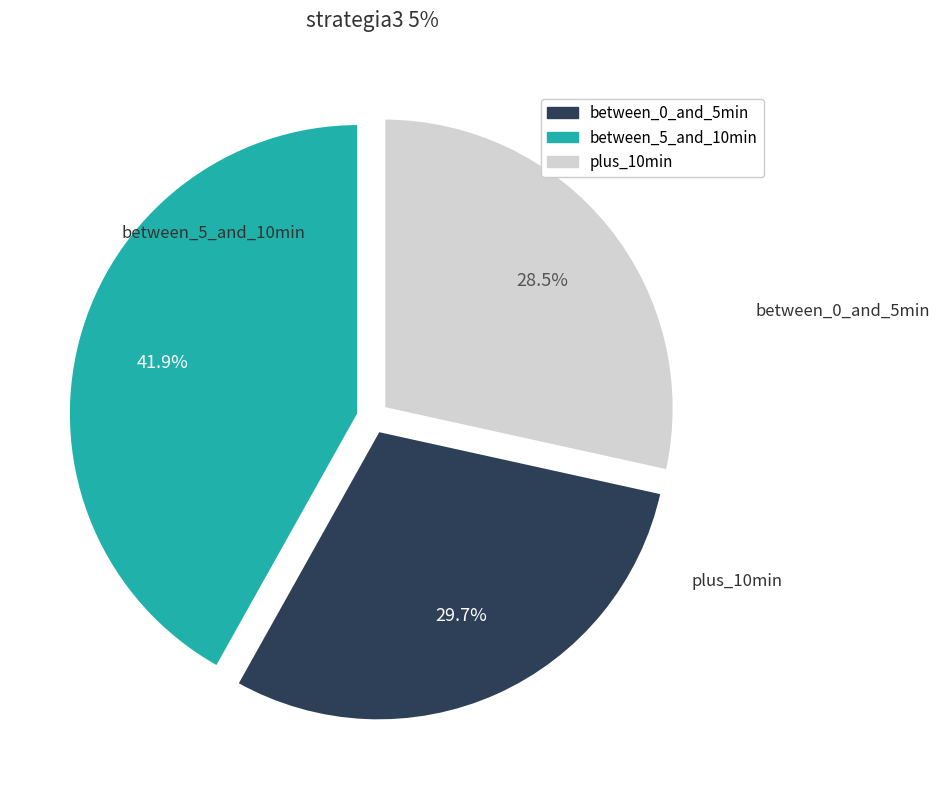

Is there a majority slice in this chart?

No